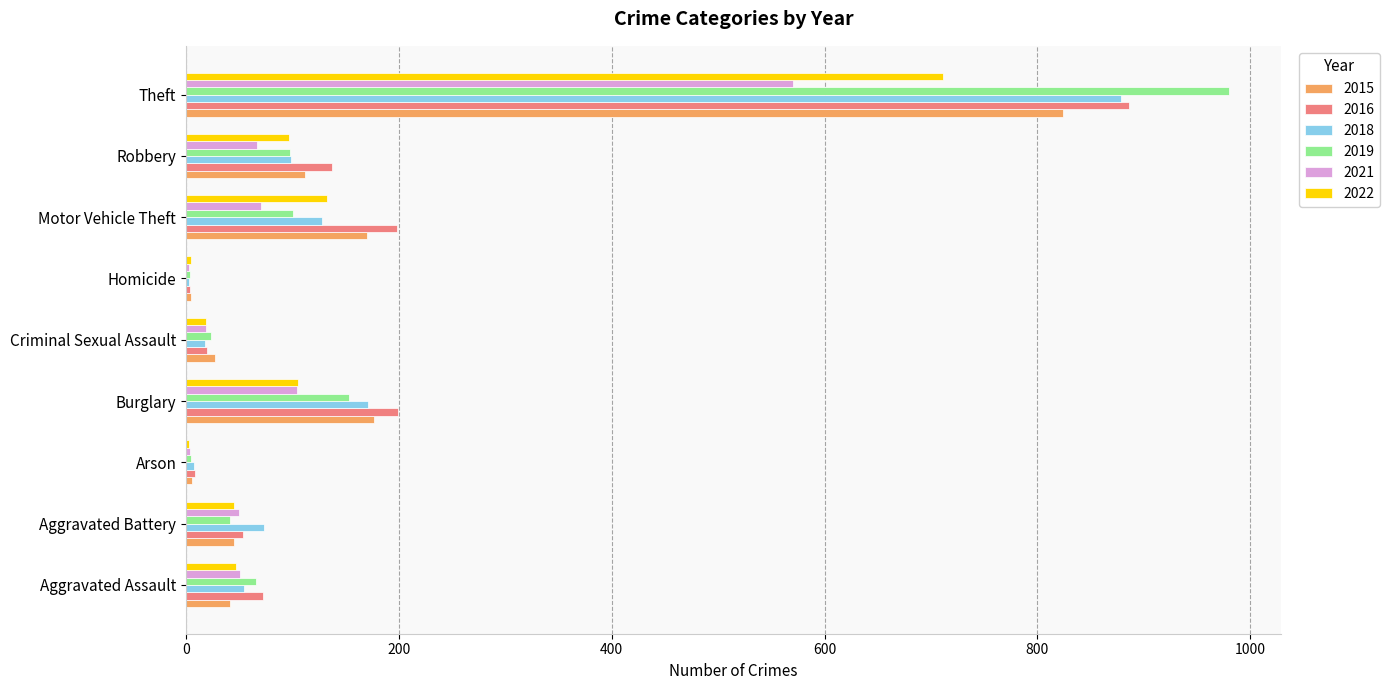

How many categories are shown in the chart?

9